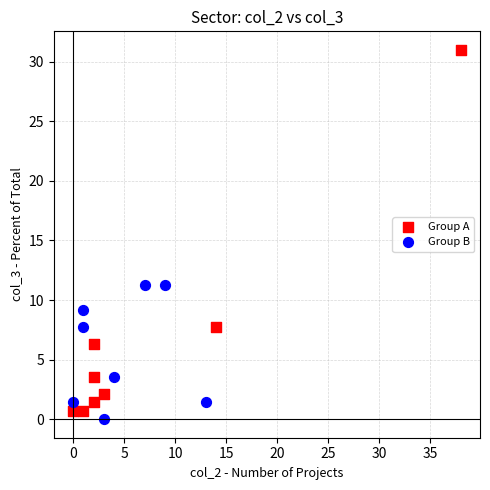

Which series reaches the maximum Y coordinate?

Group A